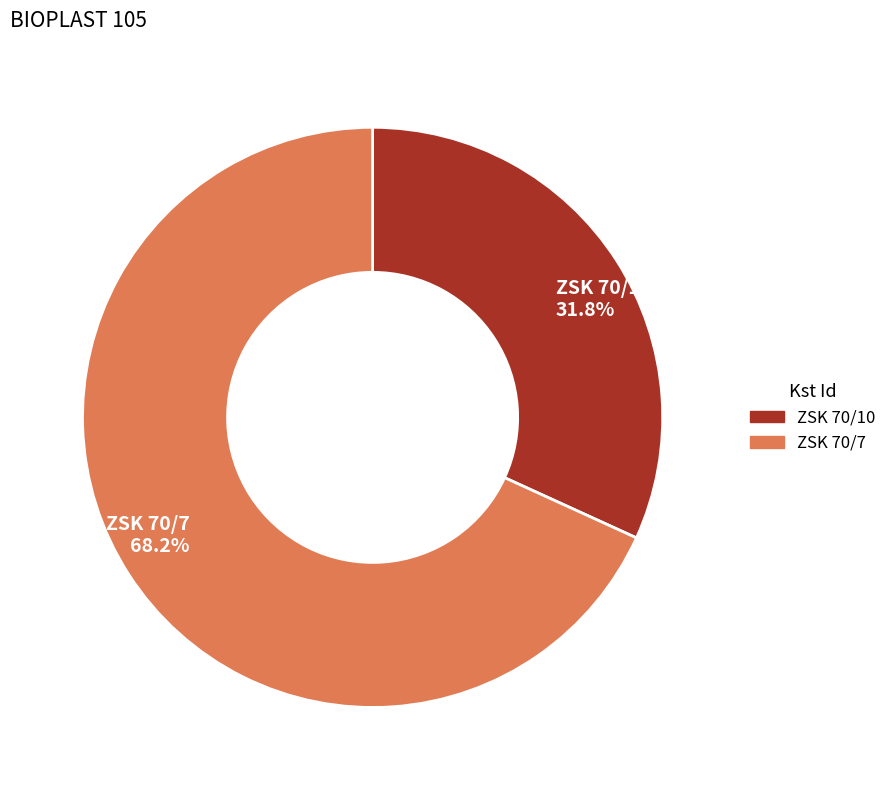

Is it true that ZSK 70/7 is 80% of the pie?

False